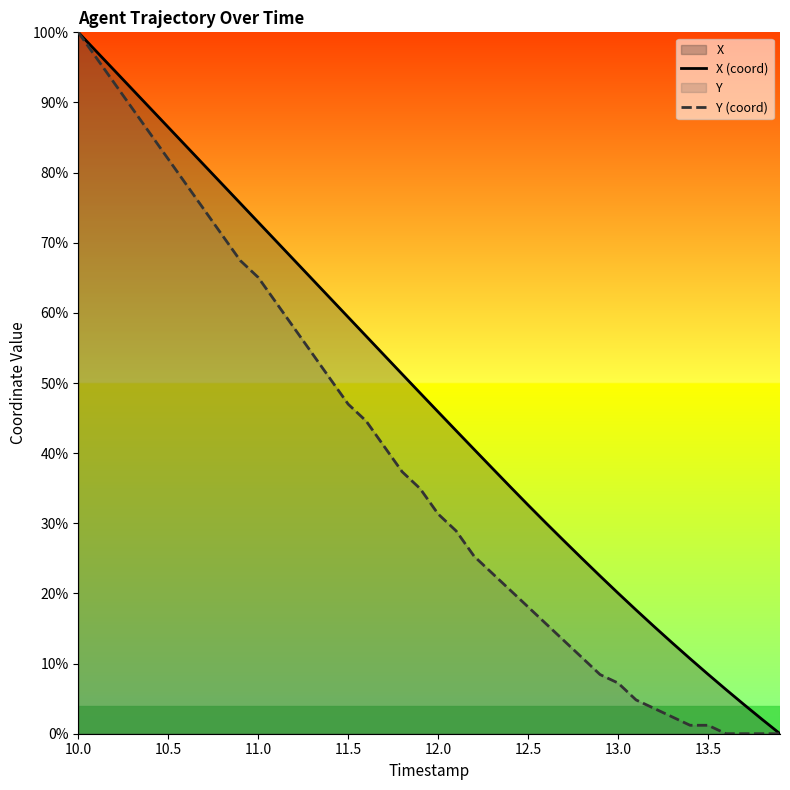

Rank the series at 9 from lowest to highest value.

Y (coord), X (coord)